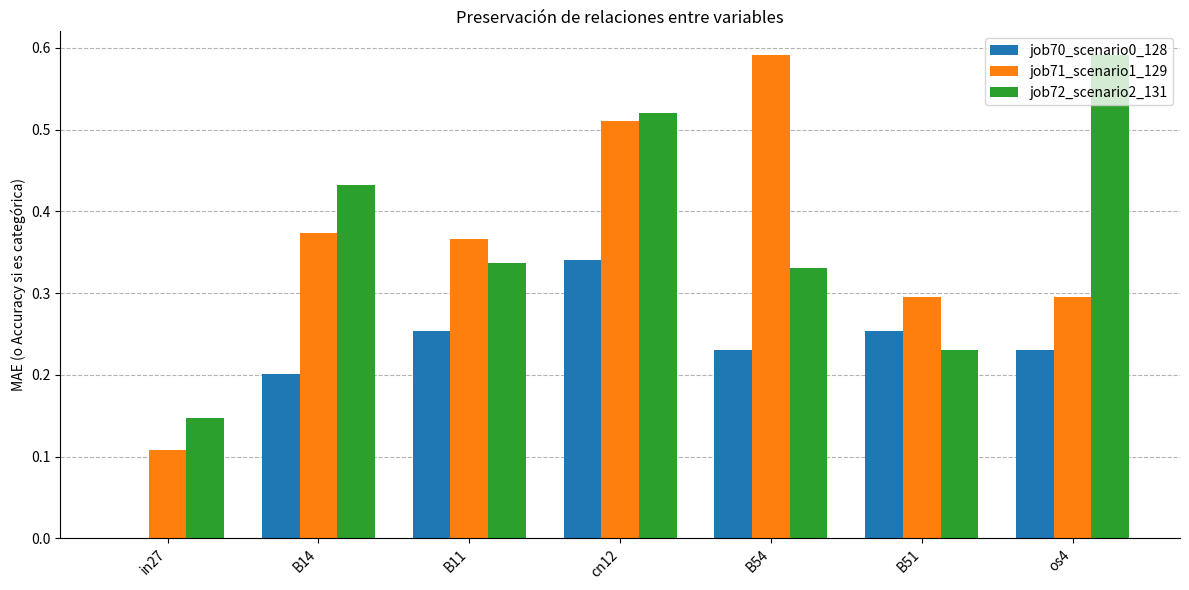

How many groups of bars are there?

7